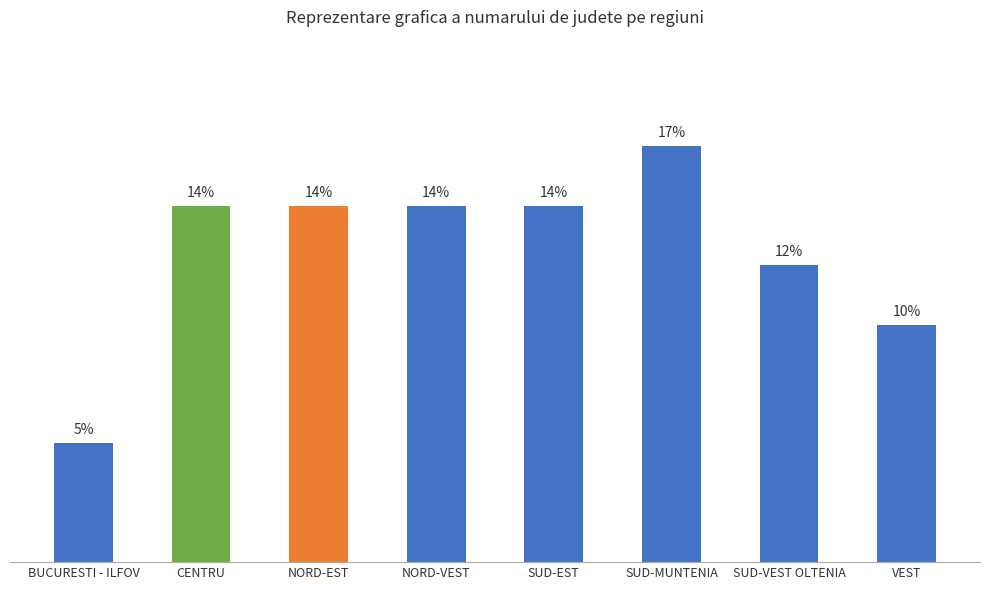

Are the bars horizontal?

No